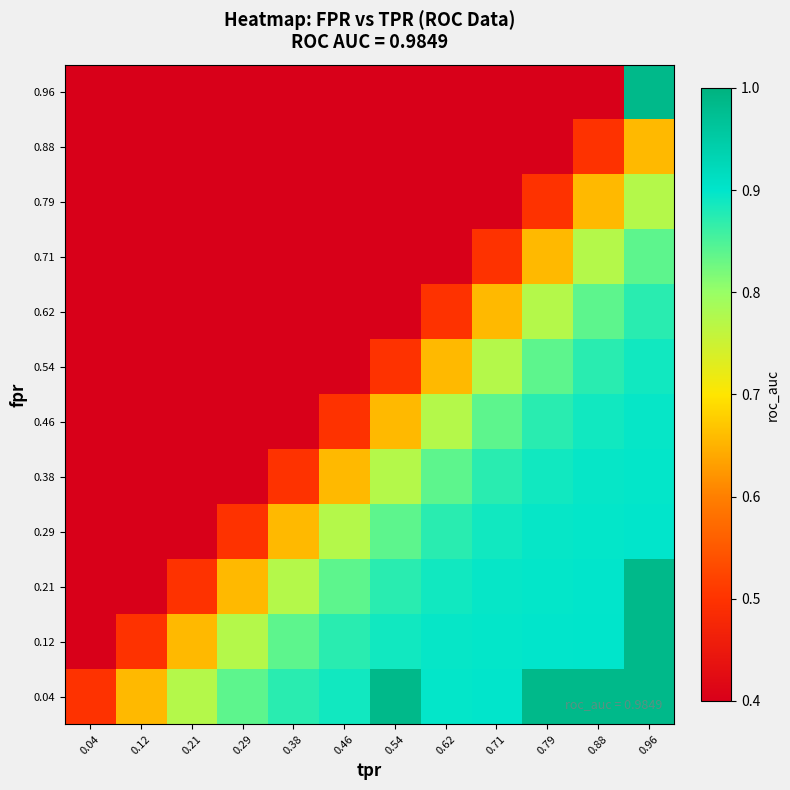

At which category is the sum across all series the highest?

0.96